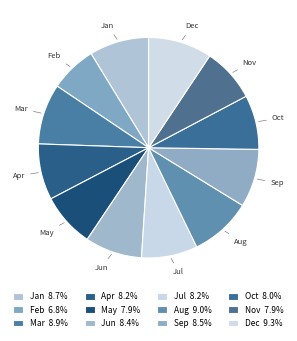

Between Jun and Feb, which is larger?

Jun